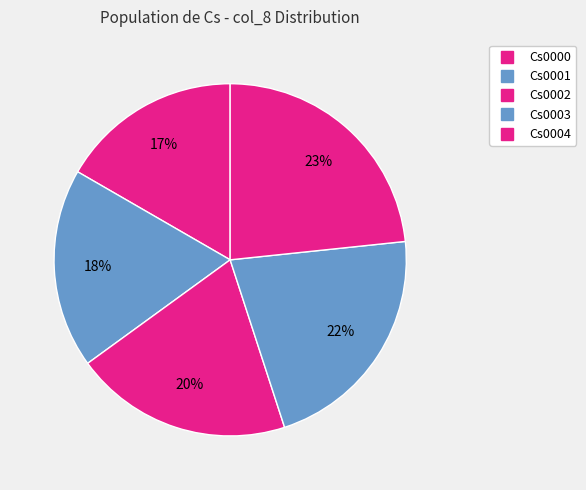

Count the number of slices in the pie.

5